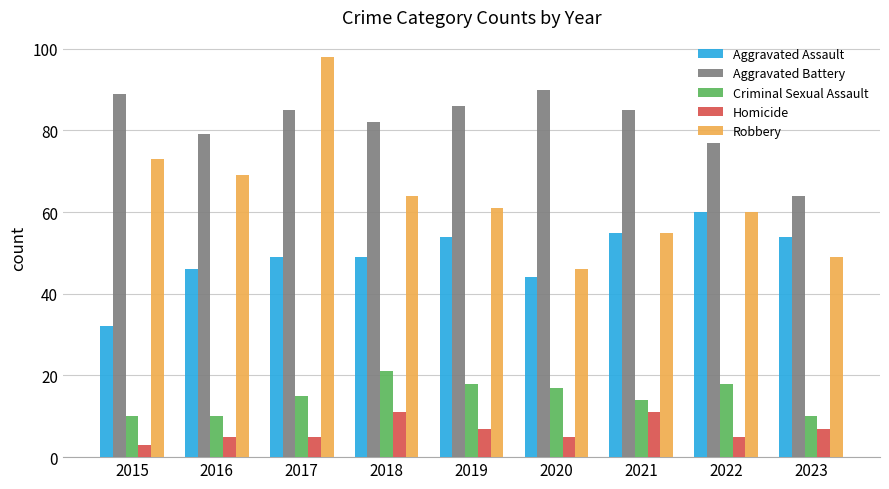

What is the difference between the Aggravated Battery values at 2017 and 2015?

4